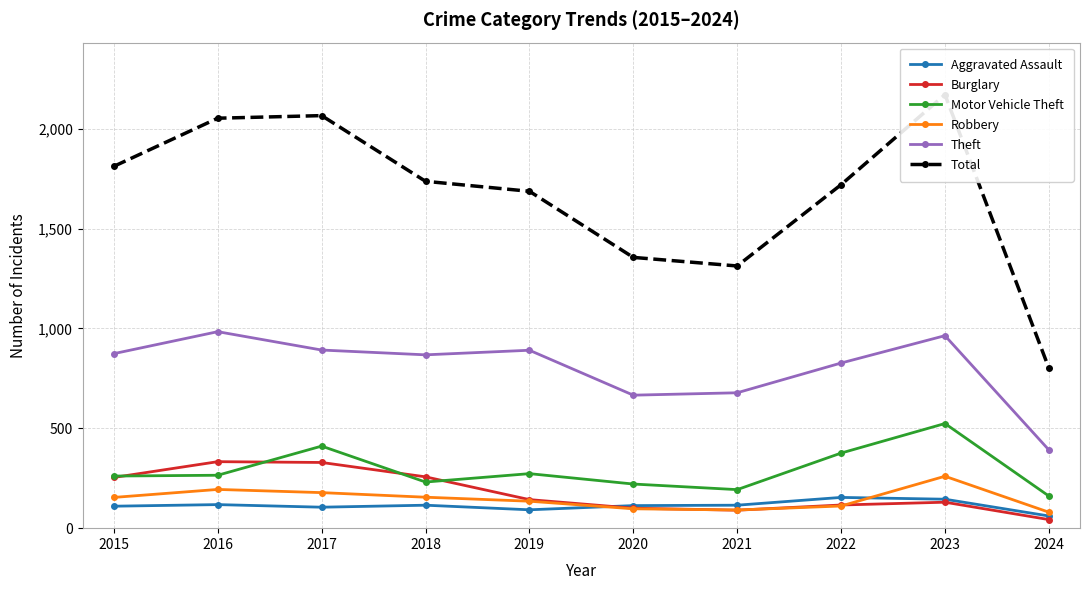

What is the difference between the maximum and second lowest values in the Theft series?

318